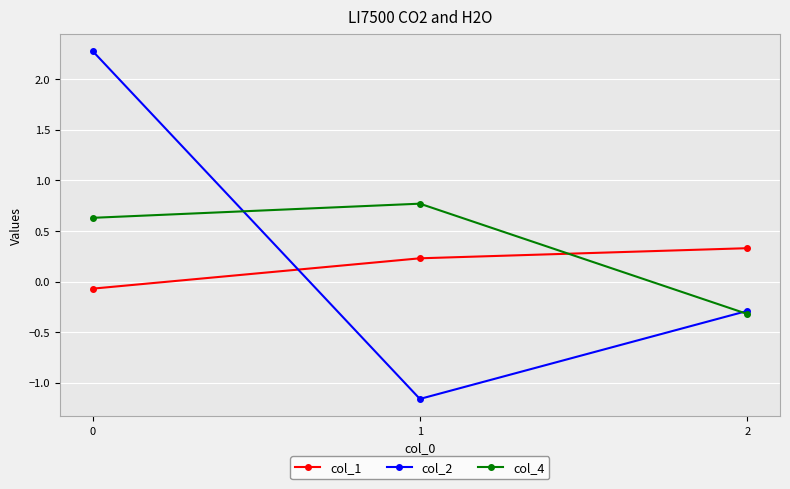

Which series has the widest spread of values?

col_2